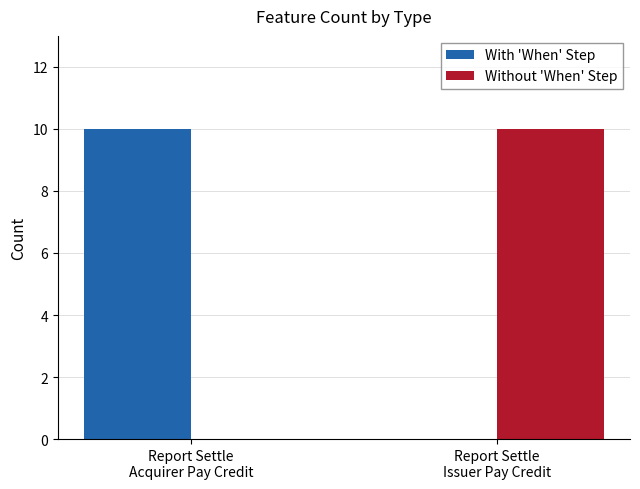

Reading left to right, what are all the values shown in this chart?

With 'When' Step: 10	0
Without 'When' Step: 0	10